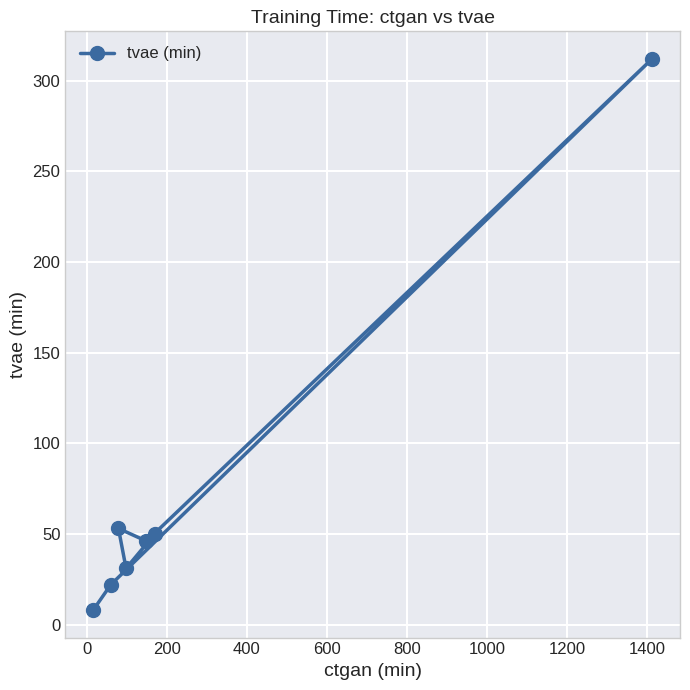

How many categories are shown in the chart?

7